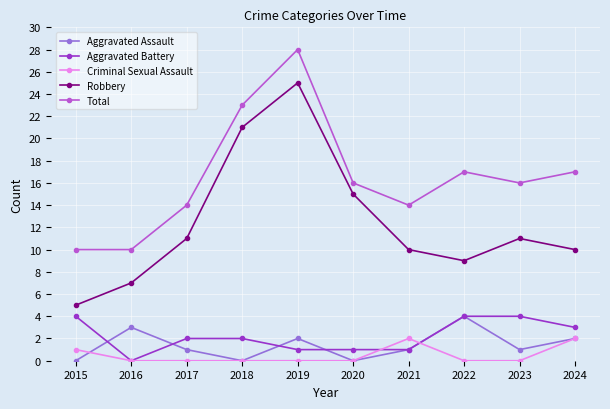

At which category does Aggravated Assault reach its first local valley?

2018